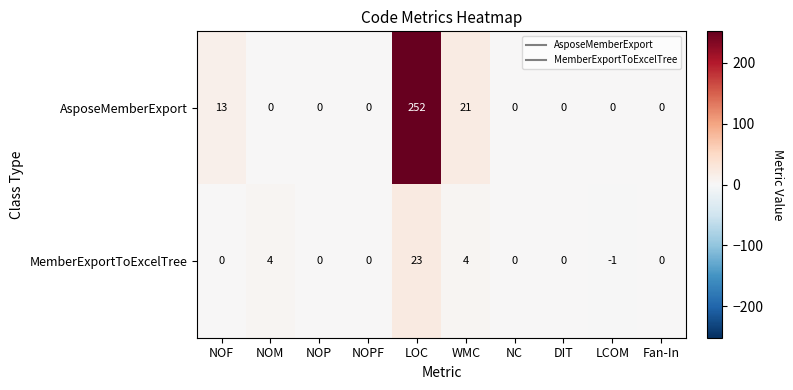

What is the sum of the MemberExportToExcelTree values at DIT and NOM?

4